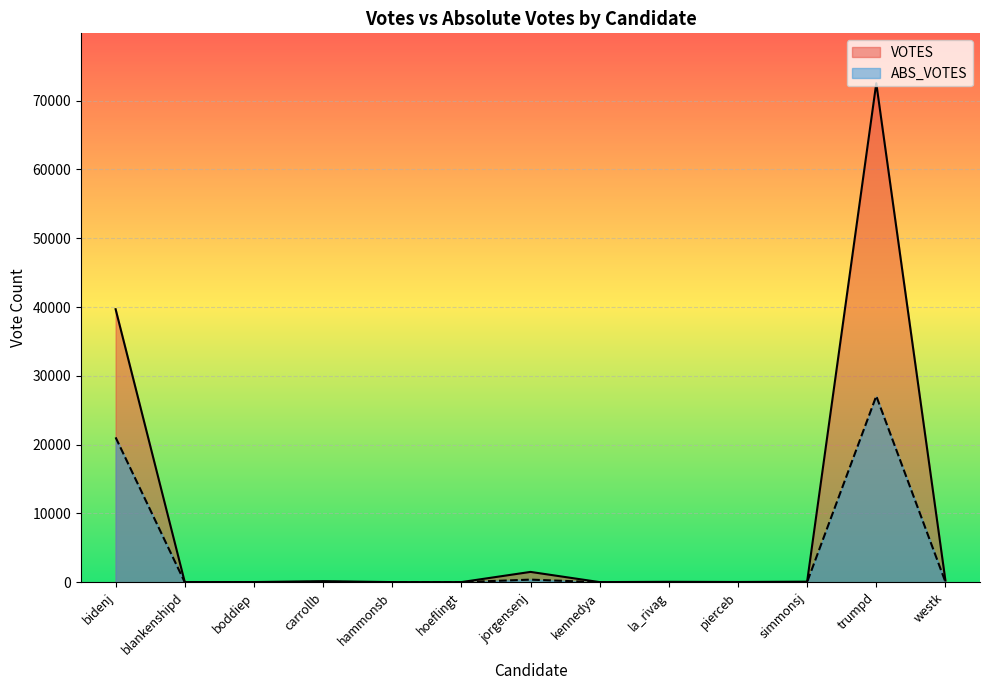

What position from the right is kennedya?

6